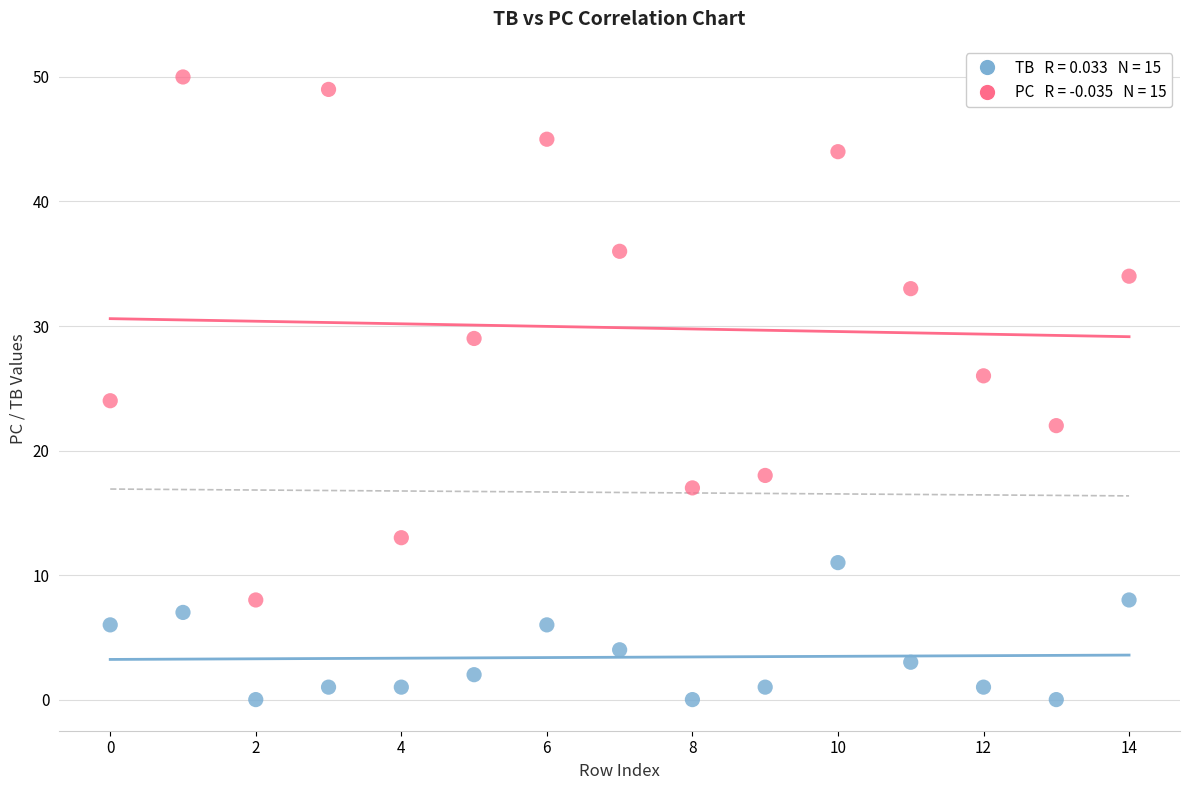

Across all data points, what is the range of Y values (max minus min)?

50